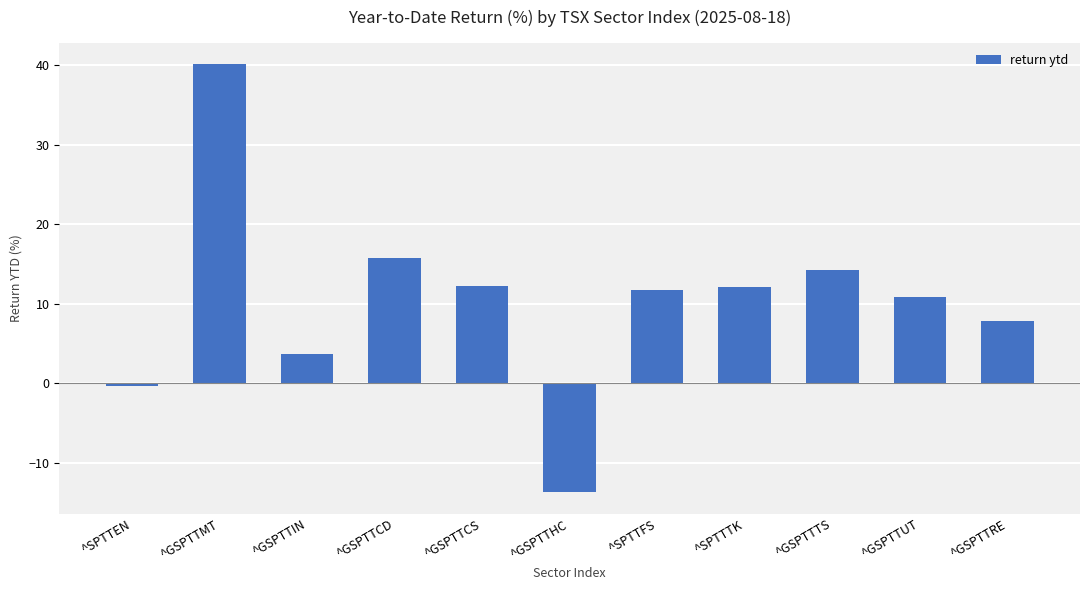

Is it true that the value at ^SPTTFS is 11.8?

True